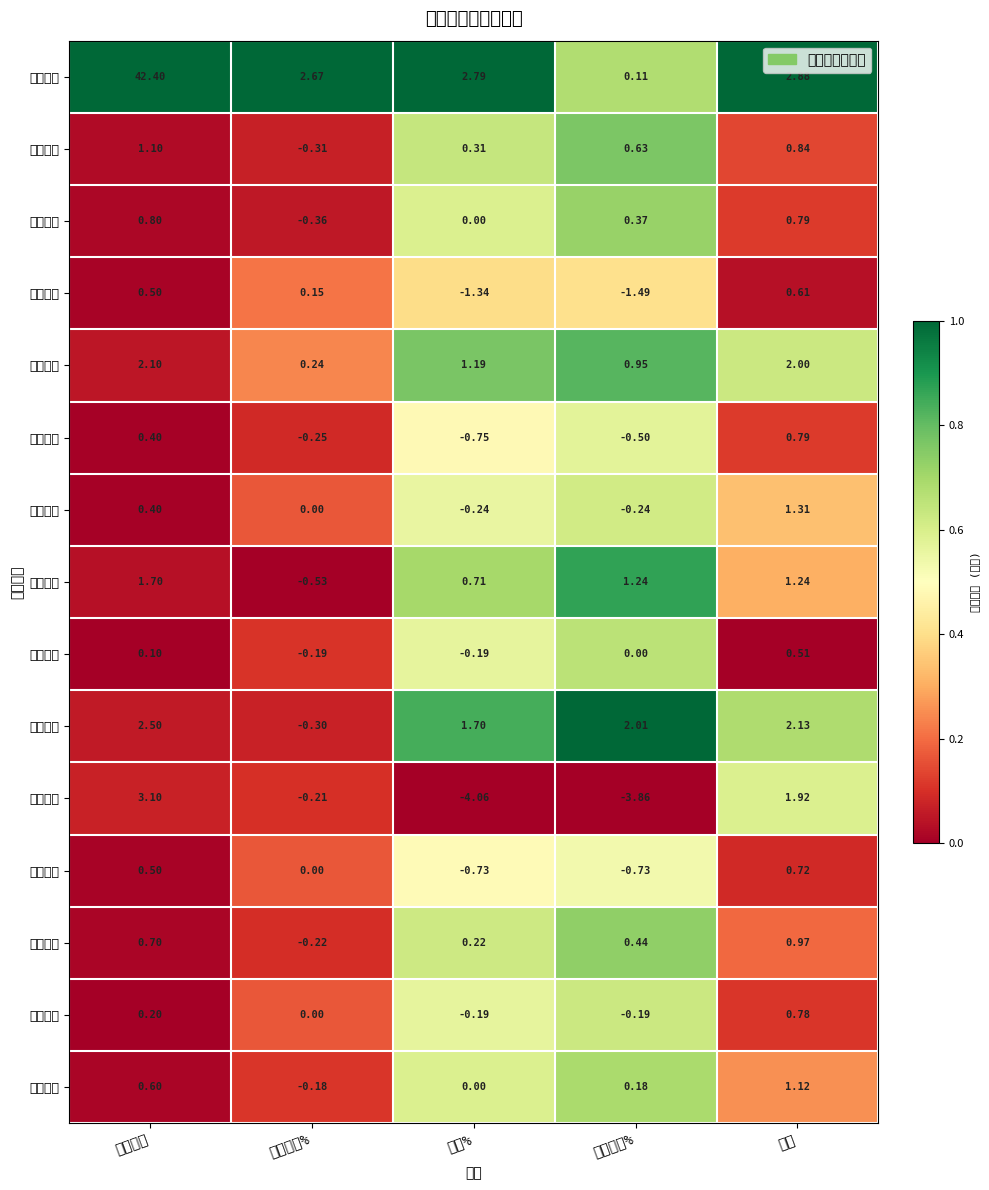

What is the difference between the highest and lowest values at 竞价涨幅%?

3.2